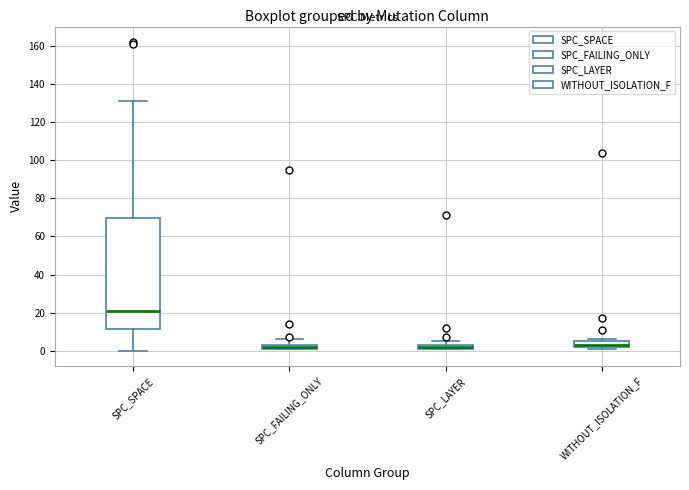

Comparing the boxes themselves (not the whiskers), which one is the tallest?

SPC_SPACE